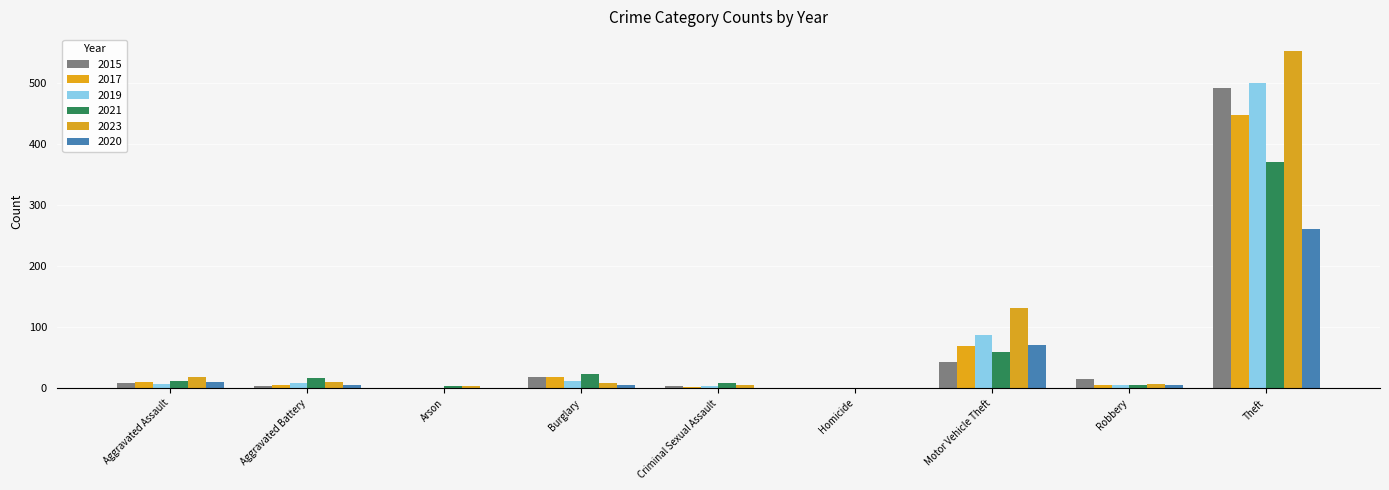

Reading left to right, what are all the values shown in this chart?

2015: Aggravated Assault=8	Aggravated Battery=3	Arson=0	Burglary=19	Criminal Sexual Assault=4	Homicide=1	Motor Vehicle Theft=43	Robbery=15	Theft=491
2017: Aggravated Assault=10	Aggravated Battery=5	Arson=0	Burglary=18	Criminal Sexual Assault=2	Homicide=1	Motor Vehicle Theft=69	Robbery=6	Theft=447
2019: Aggravated Assault=7	Aggravated Battery=8	Arson=1	Burglary=12	Criminal Sexual Assault=4	Homicide=0	Motor Vehicle Theft=87	Robbery=6	Theft=499
2021: Aggravated Assault=12	Aggravated Battery=17	Arson=3	Burglary=23	Criminal Sexual Assault=9	Homicide=0	Motor Vehicle Theft=60	Robbery=5	Theft=371
2023: Aggravated Assault=19	Aggravated Battery=11	Arson=3	Burglary=9	Criminal Sexual Assault=5	Homicide=0	Motor Vehicle Theft=132	Robbery=7	Theft=552
2020: Aggravated Assault=11	Aggravated Battery=6	Arson=1	Burglary=5	Criminal Sexual Assault=1	Homicide=0	Motor Vehicle Theft=71	Robbery=6	Theft=261